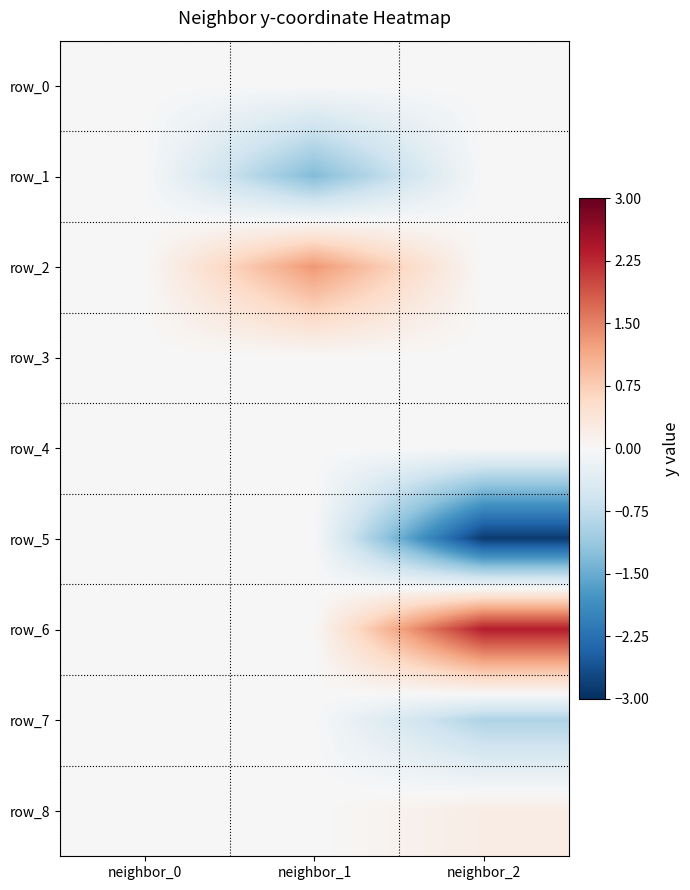

Reading right to left, what are all the values shown in this chart?

row_0: 0.0	0.0	0.0
row_1: 0.0	-1.3	0.0
row_2: 0.0	1.3	0.0
row_3: 0.0	0.0	0.0
row_4: 0.0	0.0	0.0
row_5: -2.9	0.0	0.0
row_6: 2.4	0.0	0.0
row_7: -0.9	0.0	0.0
row_8: 0.2	0.0	0.0